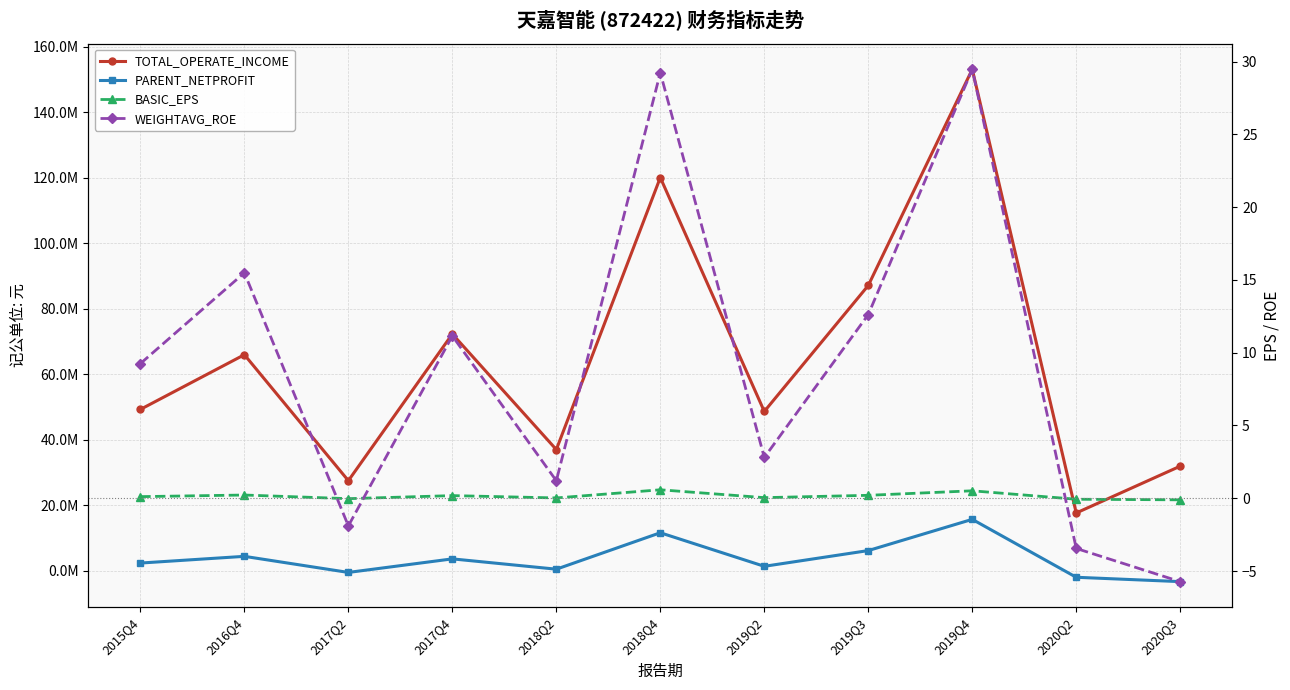

What is the value of the WEIGHTAVG_ROE point at the 11th from the left?

-5.7